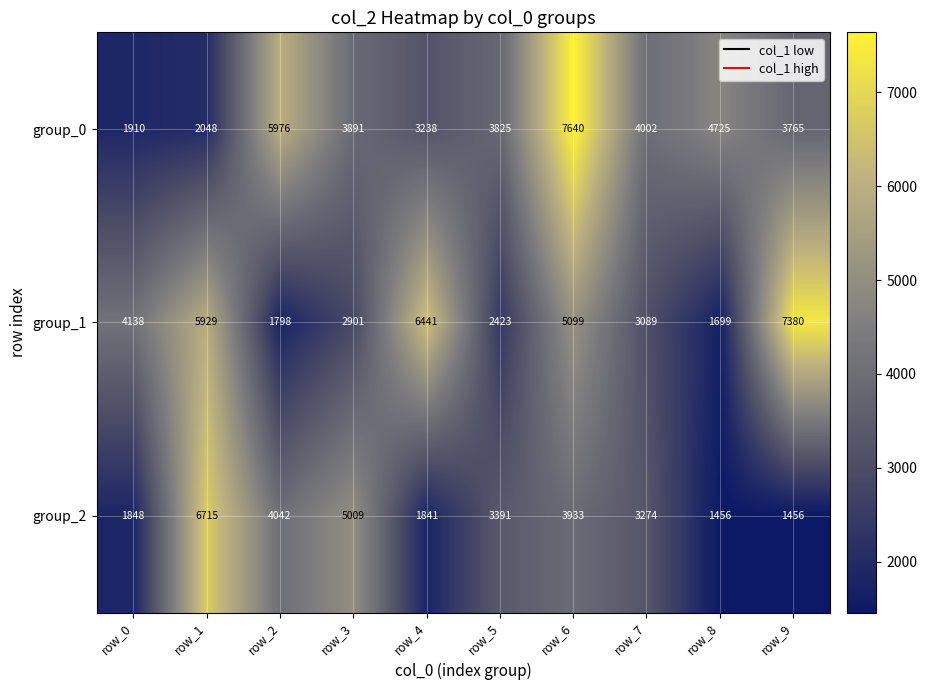

What is the difference between the highest and lowest values at row_7?

913